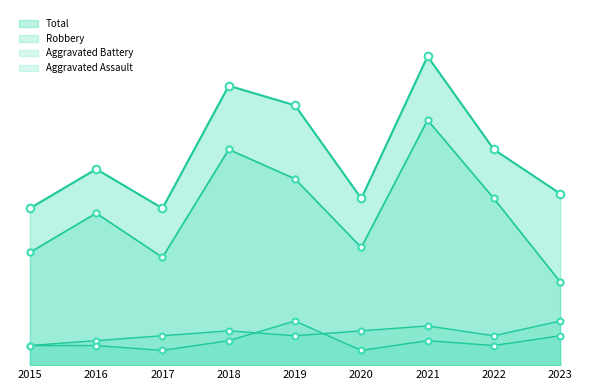

Which series reaches the minimum Y coordinate?

Aggravated Assault